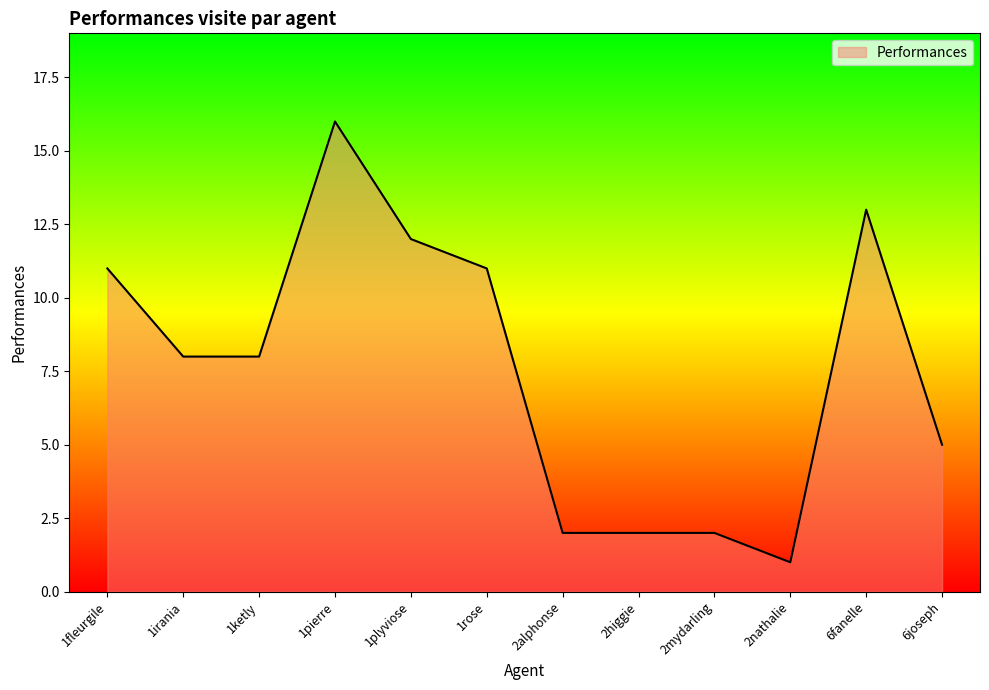

What is the average value?

8